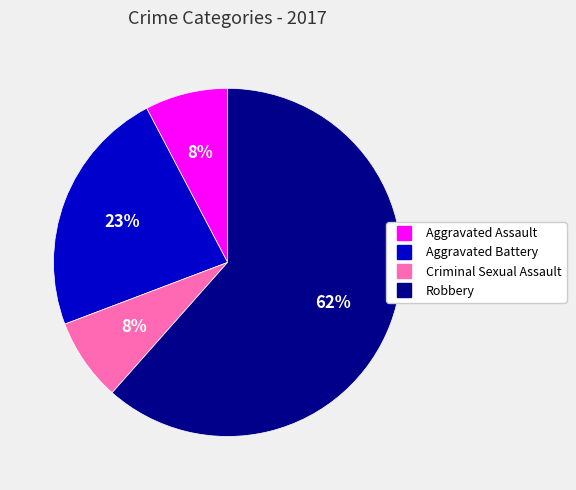

To the nearest percent, what is the average slice percentage?

25%